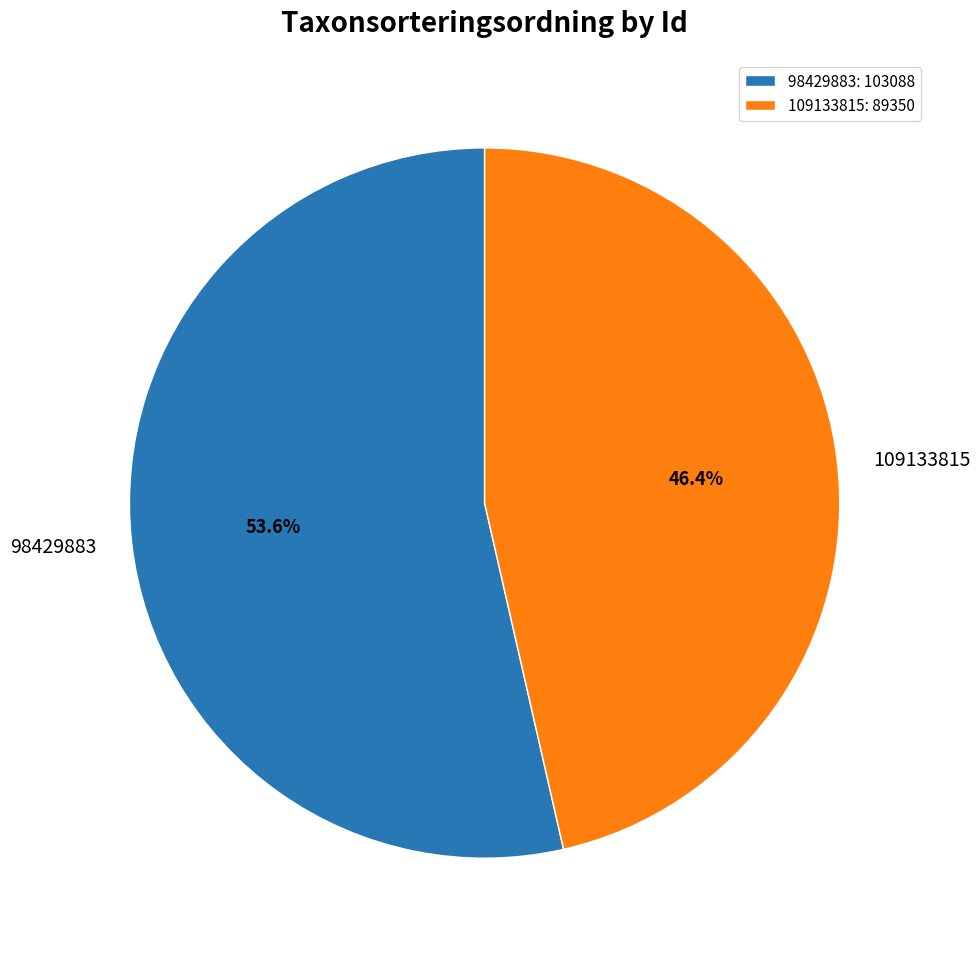

How many slices are in this pie chart?

2